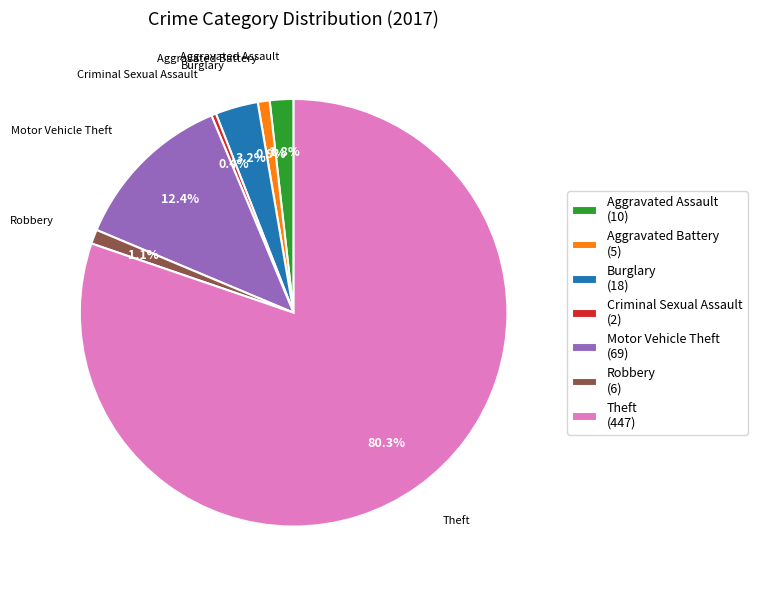

Approximately how many times larger is the value at Motor Vehicle Theft compared to Theft?

0.2